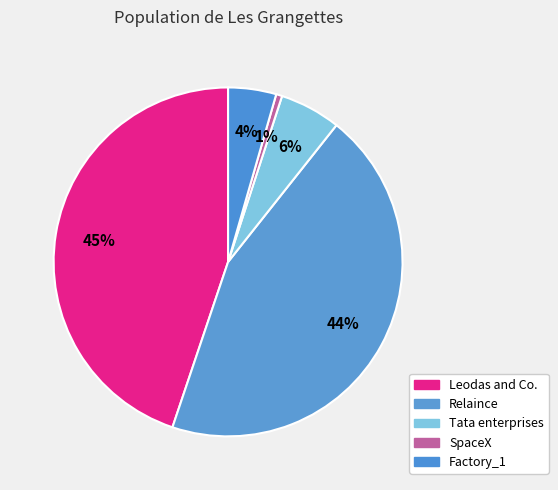

The SpaceX slice represents 11% of the pie. True or false?

False